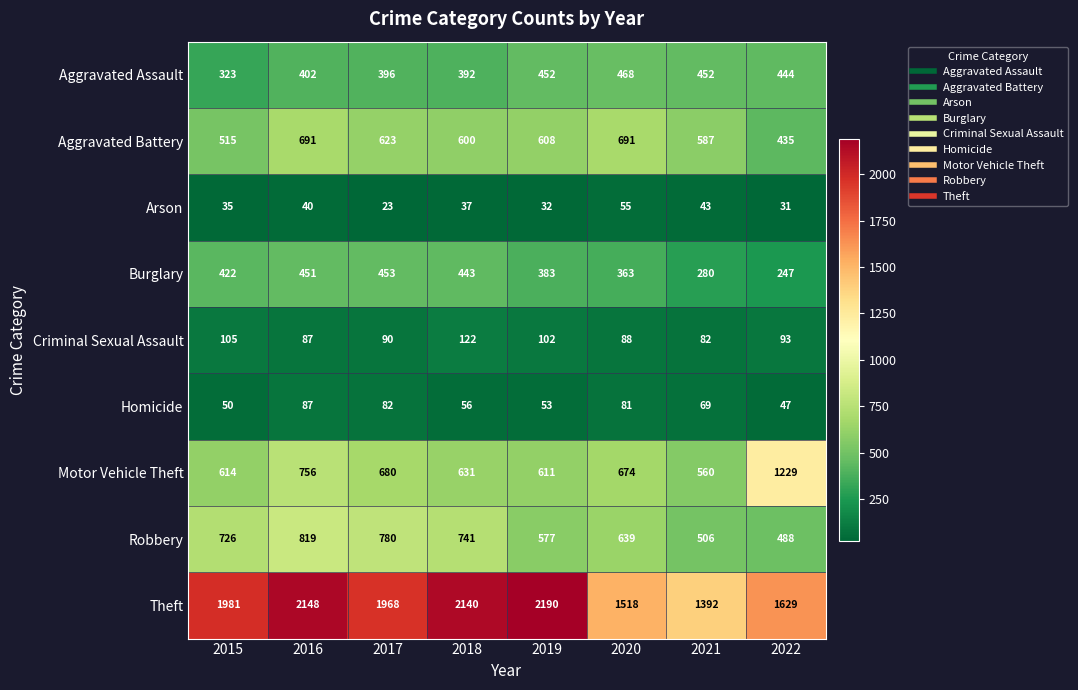

What is the average value of the Robbery series?

660